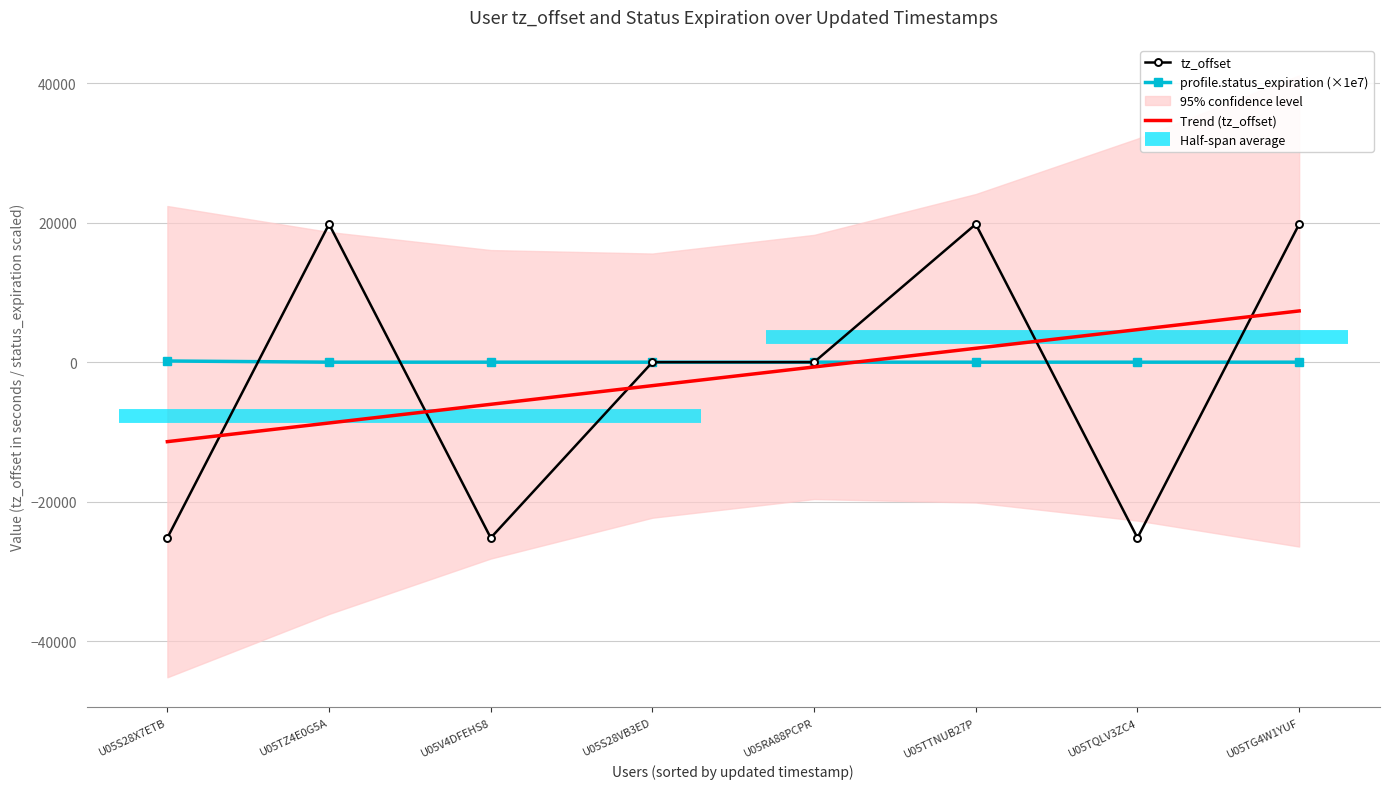

Which category has the highest value across all series?

U05TZ4E0G5A